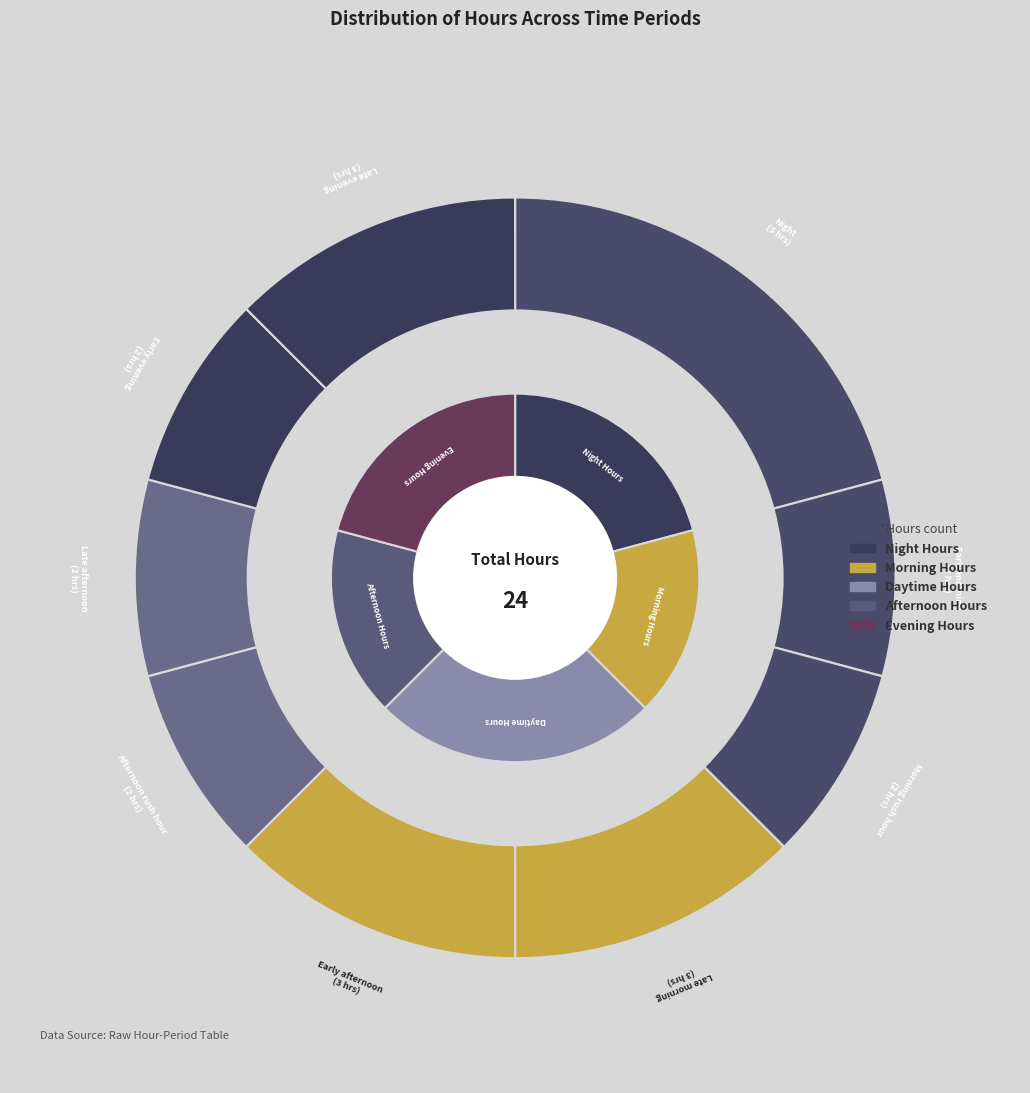

Approximately how many times larger is the value at Late morning compared to Early evening?

1.5